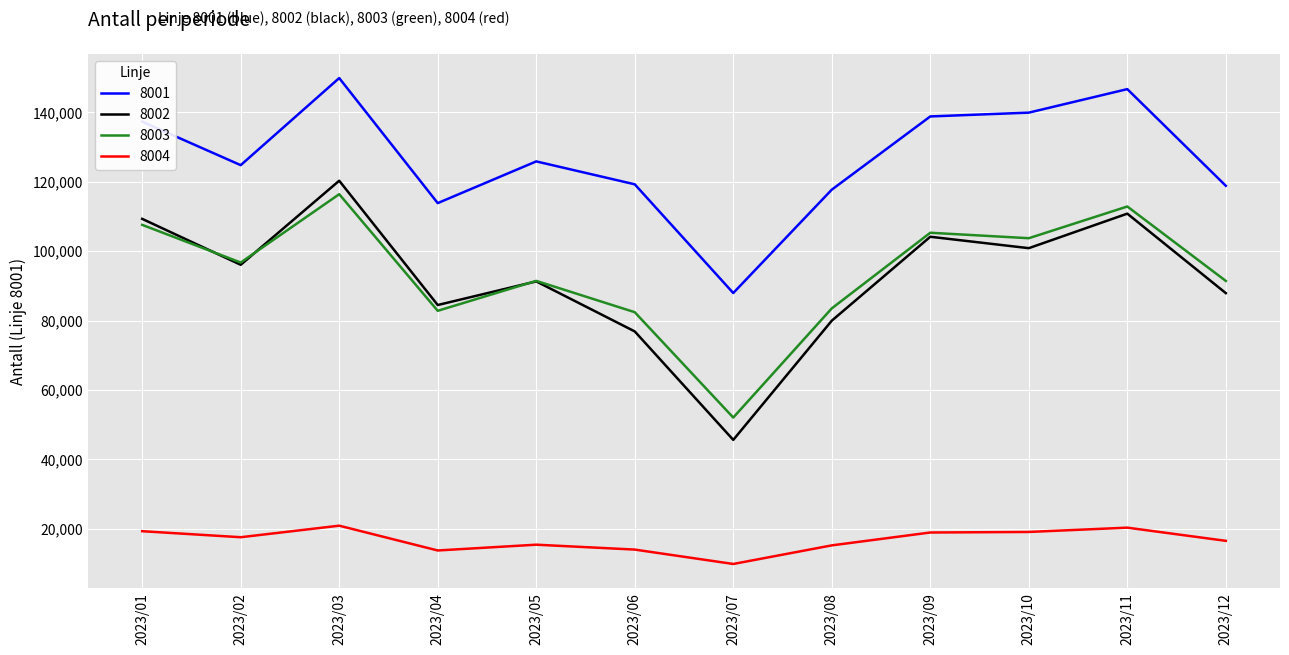

How many lines are shown in the chart?

4